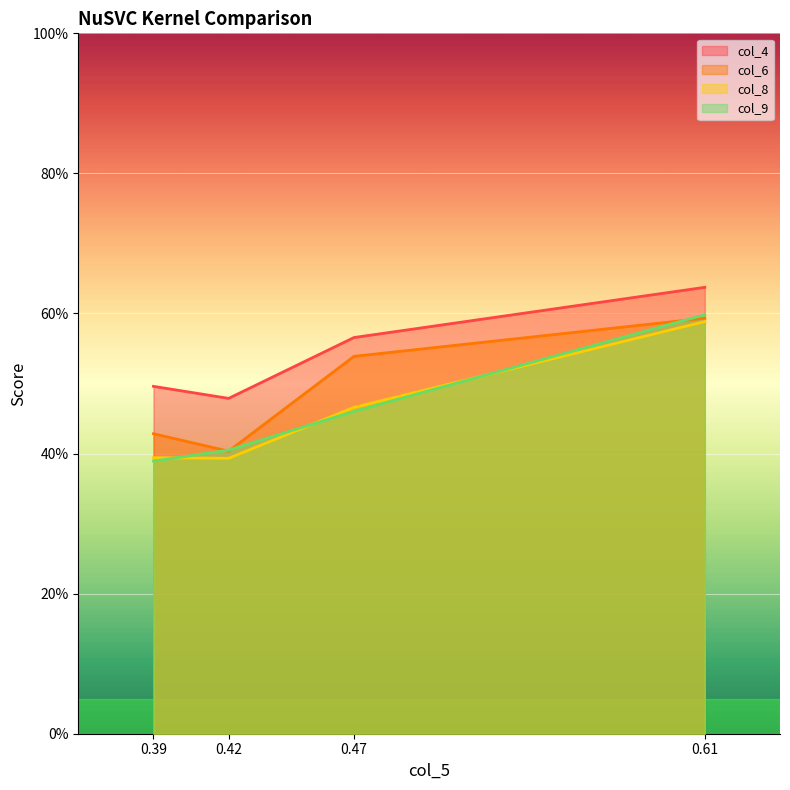

Which category has the lowest value in the col_9 series?

0.39